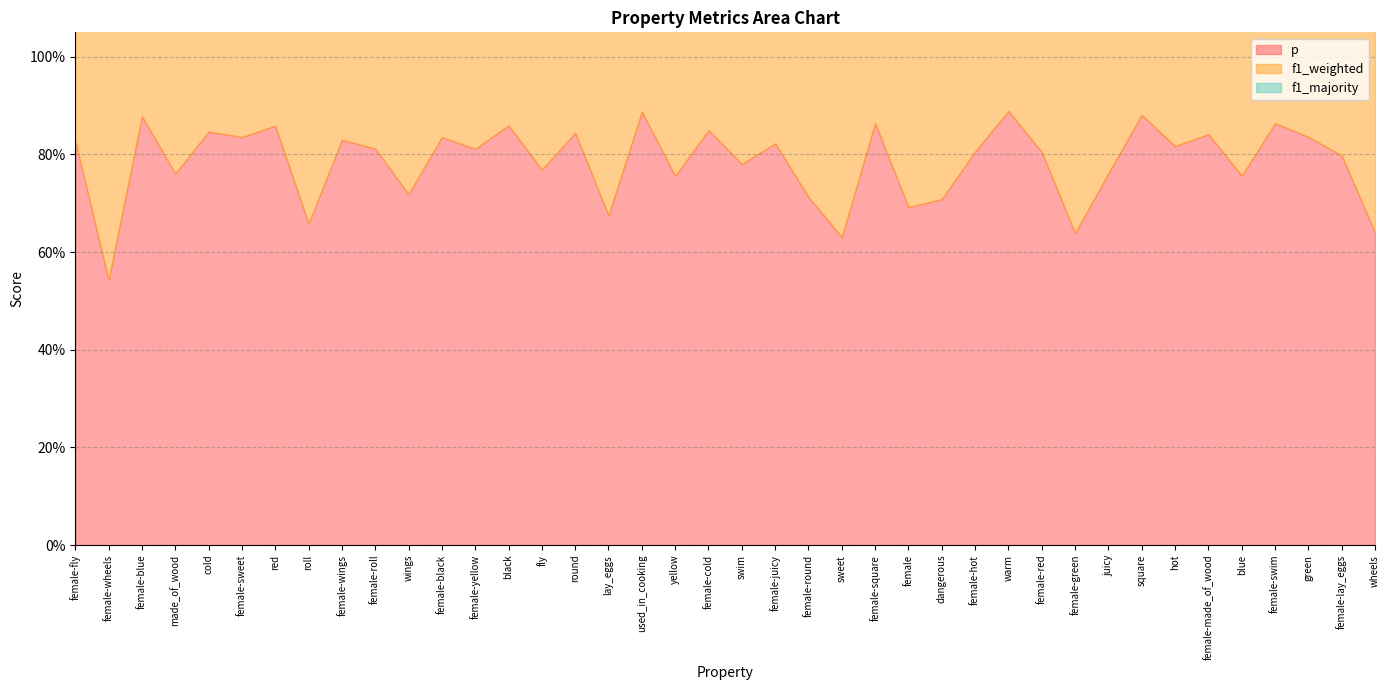

Is the value of f1_weighted at female-juicy greater than the value of p at blue?

Yes